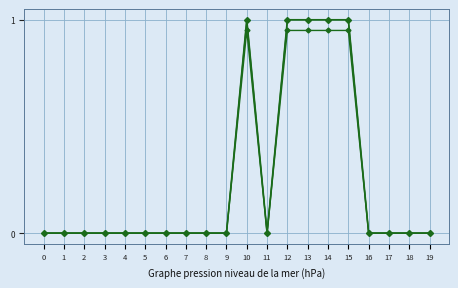

Reading left to right, extract all data points from this chart.

Base Min: 0=0.0	1=0.0	2=0.0	3=0.0	4=0.0	5=0.0	6=0.0	7=0.0	8=0.0	9=0.0	10=1.0	11=0.0	12=1.0	13=1.0	14=1.0	15=1.0	16=0.0	17=0.0	18=0.0	19=0.0
Mid: 0=0.0	1=0.0	2=0.0	3=0.0	4=0.0	5=0.0	6=0.0	7=0.0	8=0.0	9=0.0	10=0.9	11=0.0	12=0.9	13=0.9	14=0.9	15=0.9	16=0.0	17=0.0	18=0.0	19=0.0
Min: 0=0.0	1=0.0	2=0.0	3=0.0	4=0.0	5=0.0	6=0.0	7=0.0	8=0.0	9=0.0	10=1.0	11=0.0	12=1.0	13=1.0	14=1.0	15=1.0	16=0.0	17=0.0	18=0.0	19=0.0